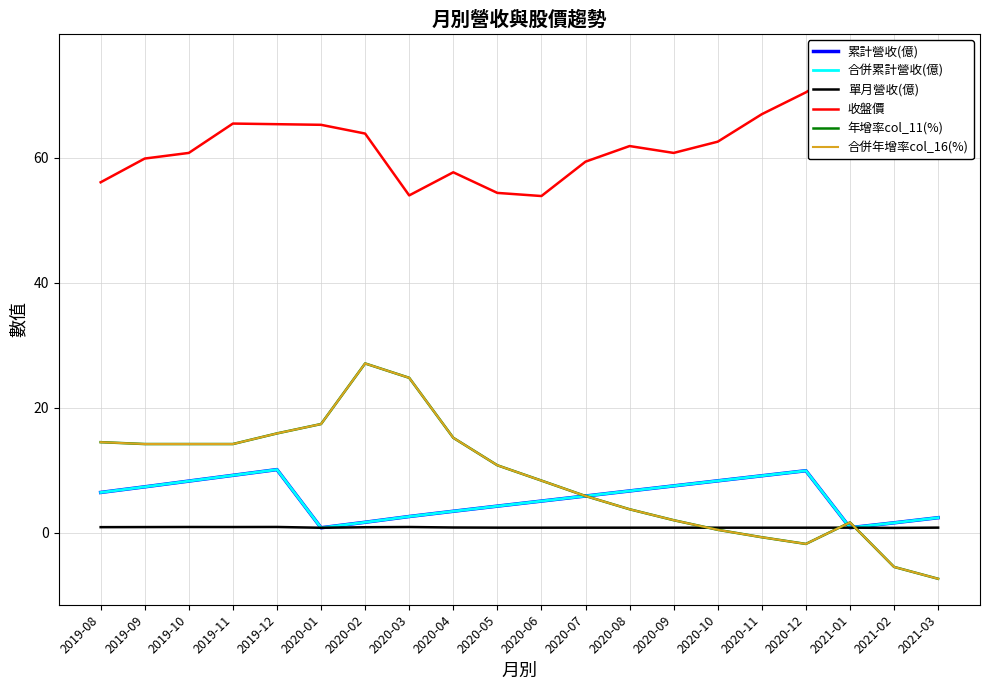

What is the minimum value for 合併年增率col_16(%)?

-7.4